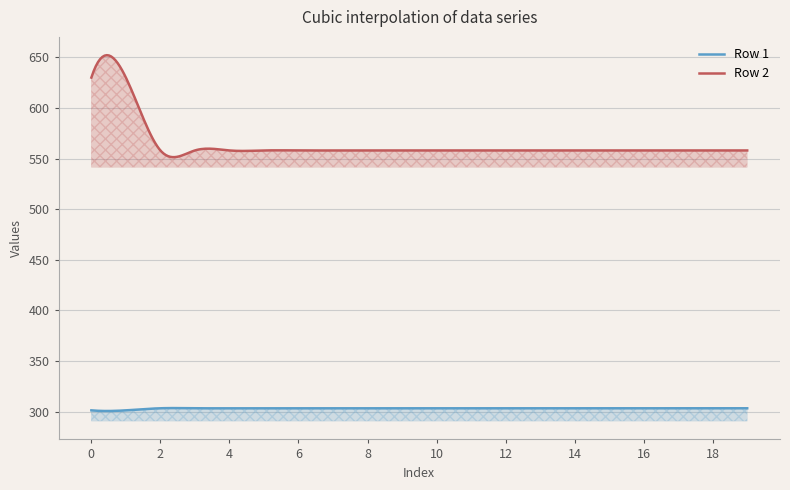

What is the value of the Row 1 point at the 19th from the left?

303.4